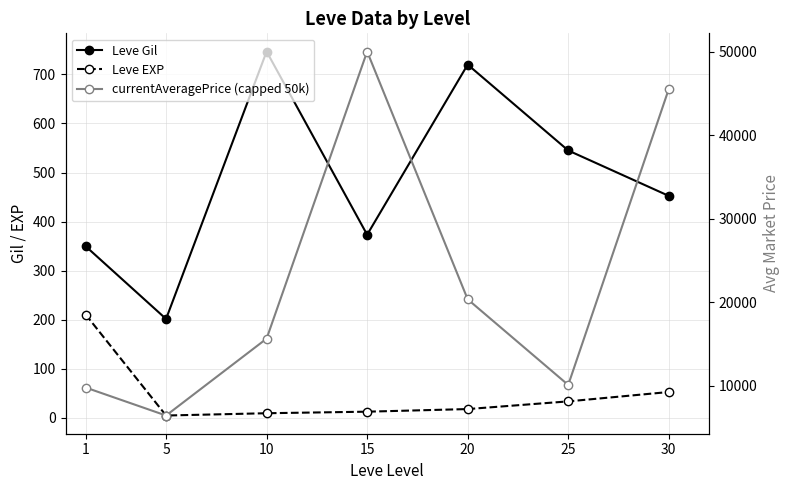

What value does the Leve EXP series have at 20?

18.0